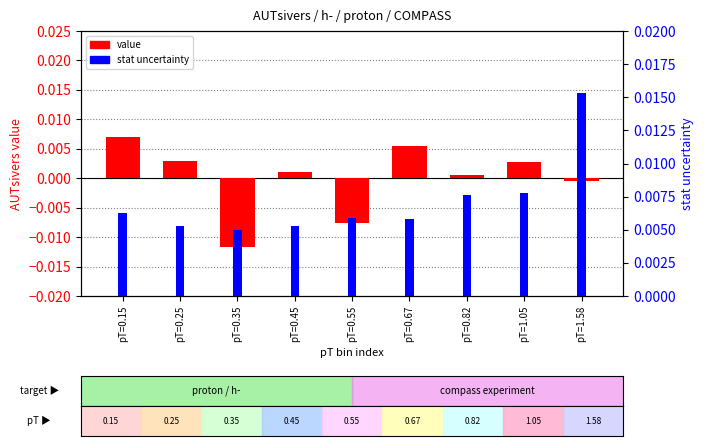

List the series in order of their peak value, lowest first.

value, stat_u